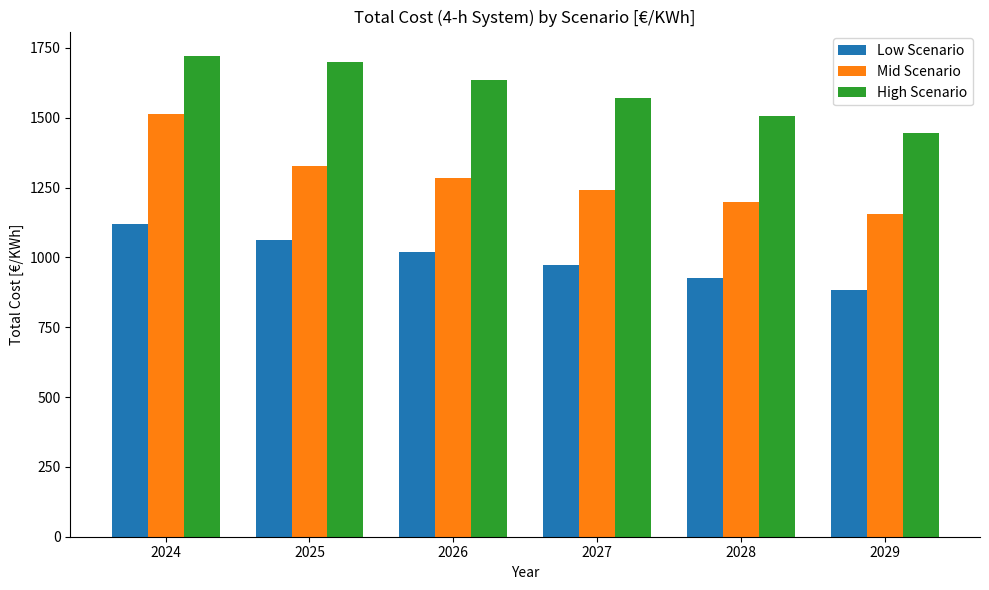

What is the sum of all Mid Scenario values?

7722.6